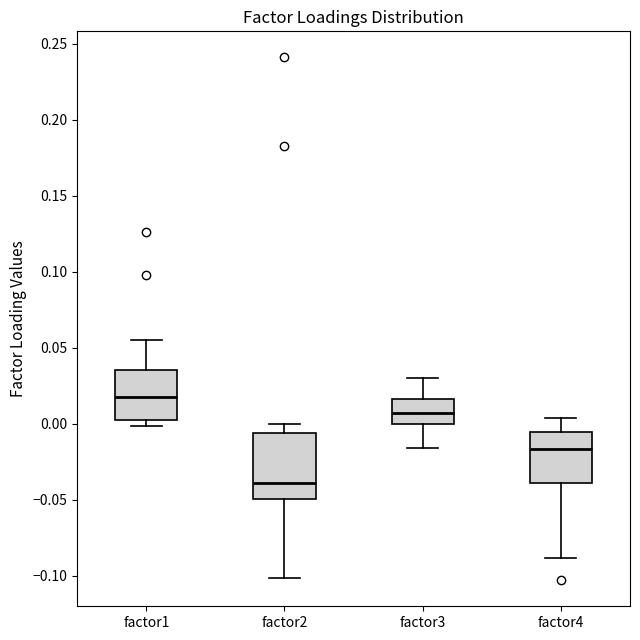

Where does the upper whisker of the box for factor2 end on the y-axis? The values are not printed on the chart, so give them approximately, as read against the axis.

0.000